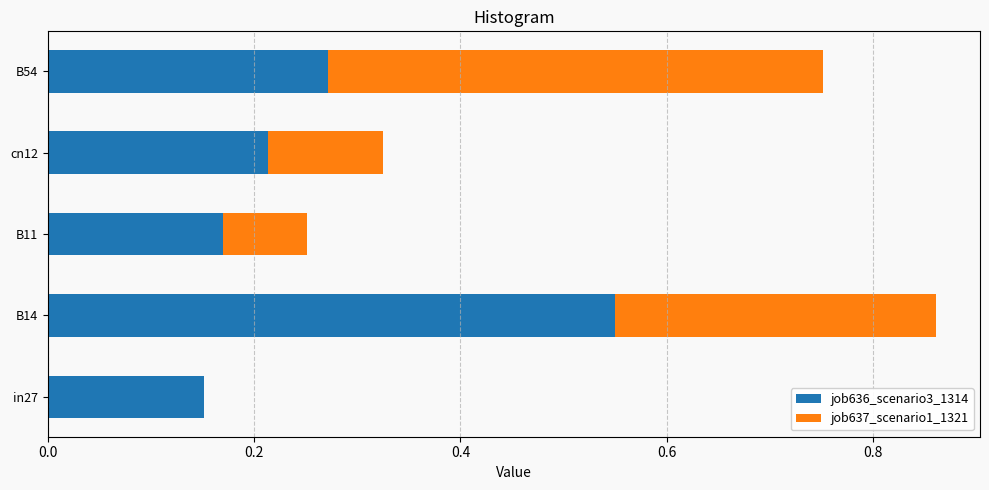

At which category is the sum across all series the highest?

B14